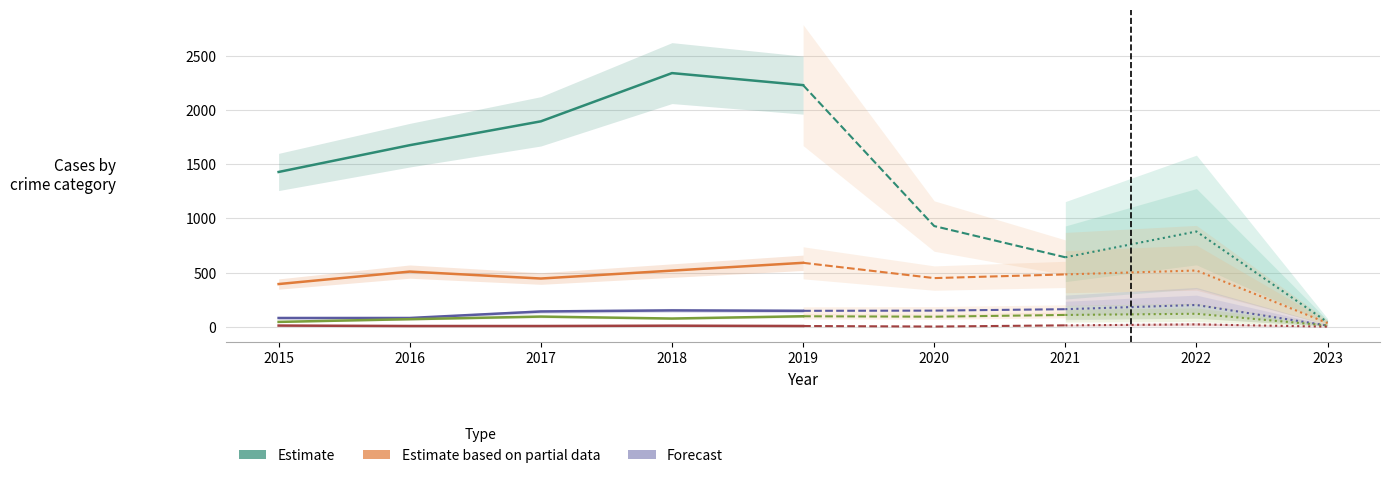

True or false: Aggravated Assault has more than 1 points higher than both neighbors.

False